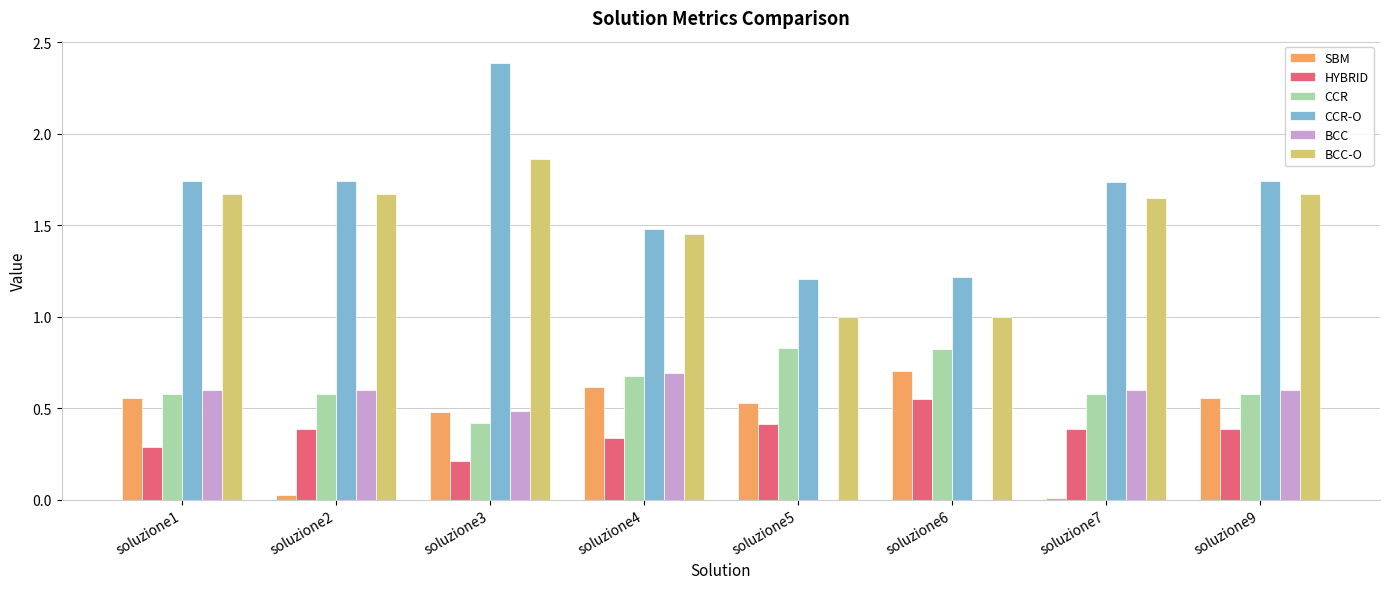

How many distinct data groups are displayed?

6